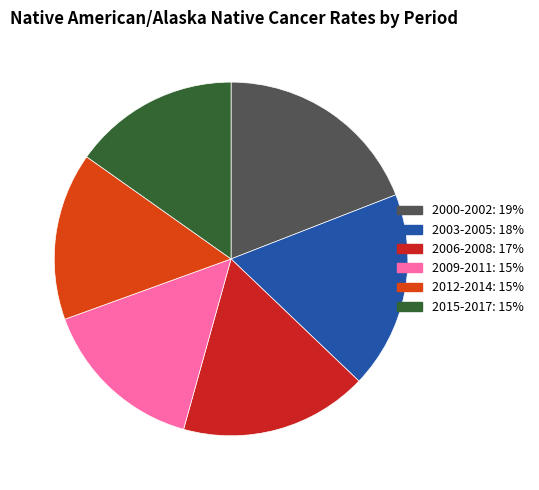

How many segments does this pie chart have?

6